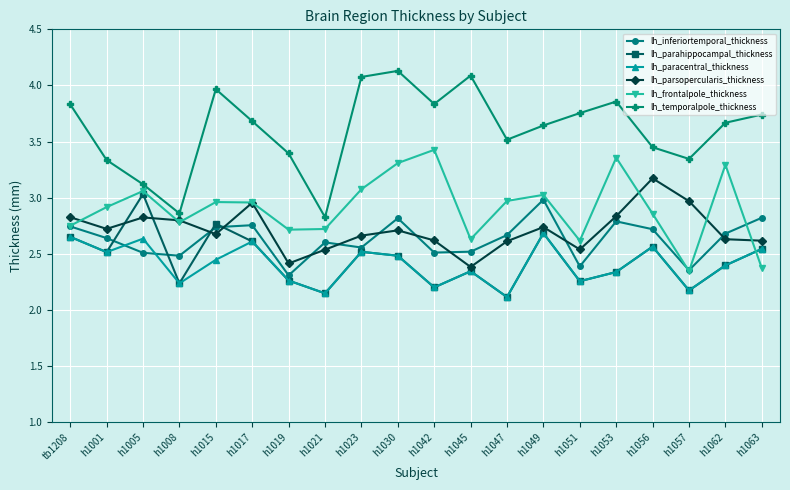

What position from the right is h1049?

7